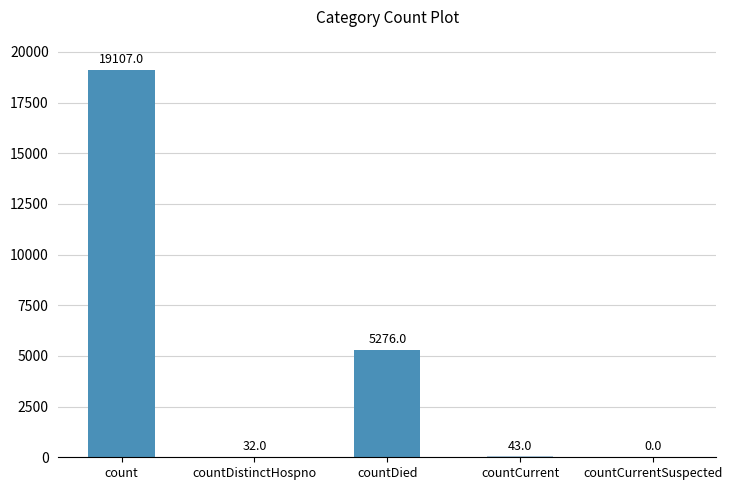

Approximately how many times larger is the value at count compared to countDied?

3.6